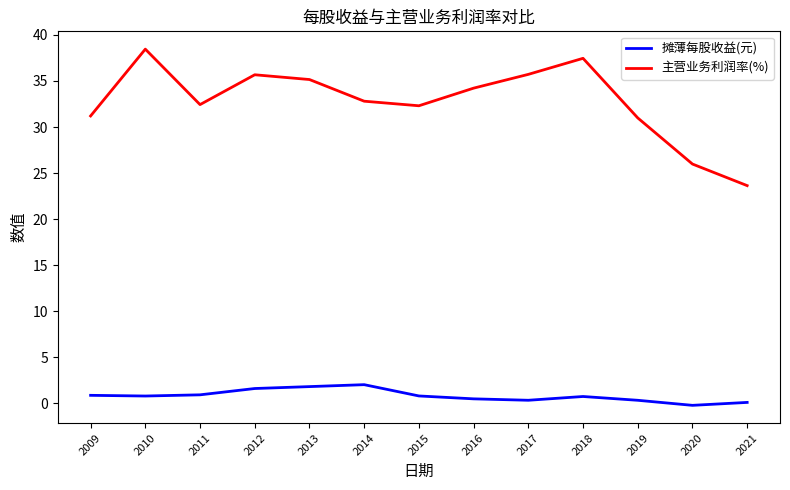

Between 2015 and 2016, which series saw the biggest shift?

主营业务利润率(%)